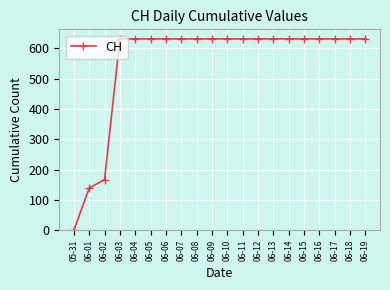

How many values are above zero?

19